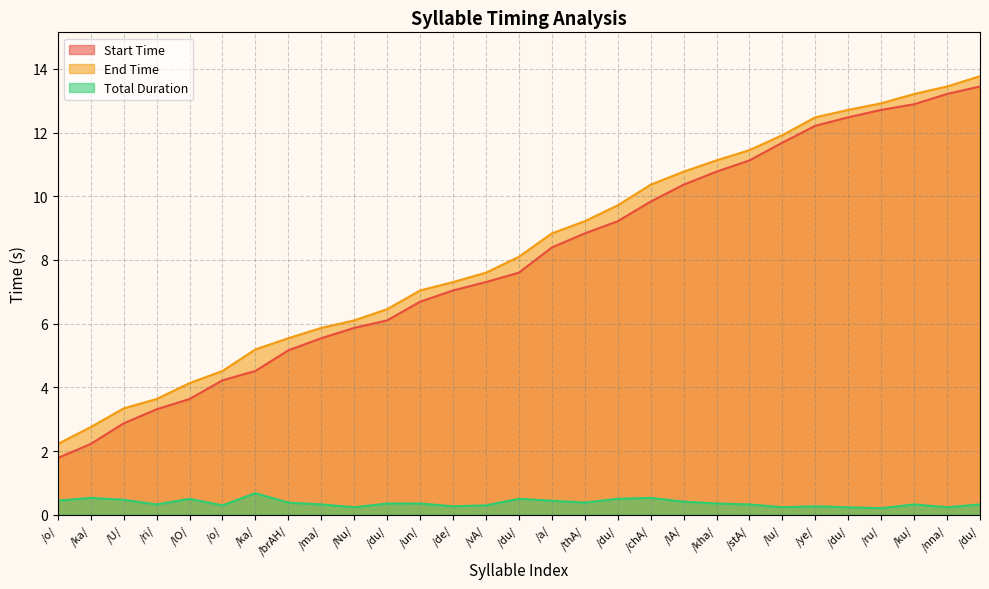

Where does the End Time series first go above 8?

/du/